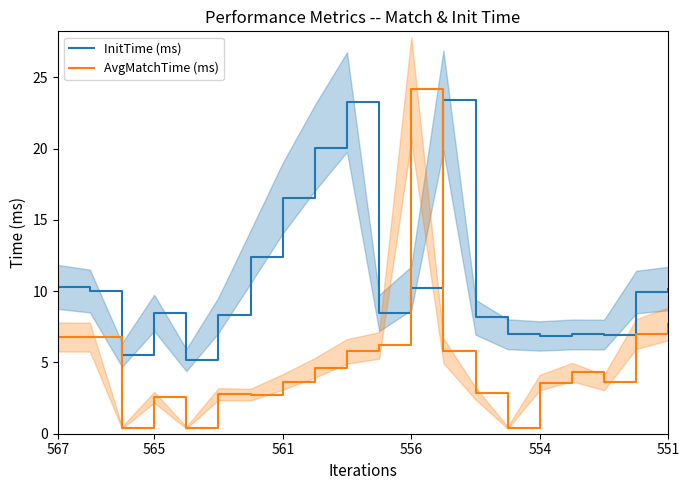

After their last crossing, which series has the higher values: AvgMatchTime (ms) or InitTime (ms)?

InitTime (ms)